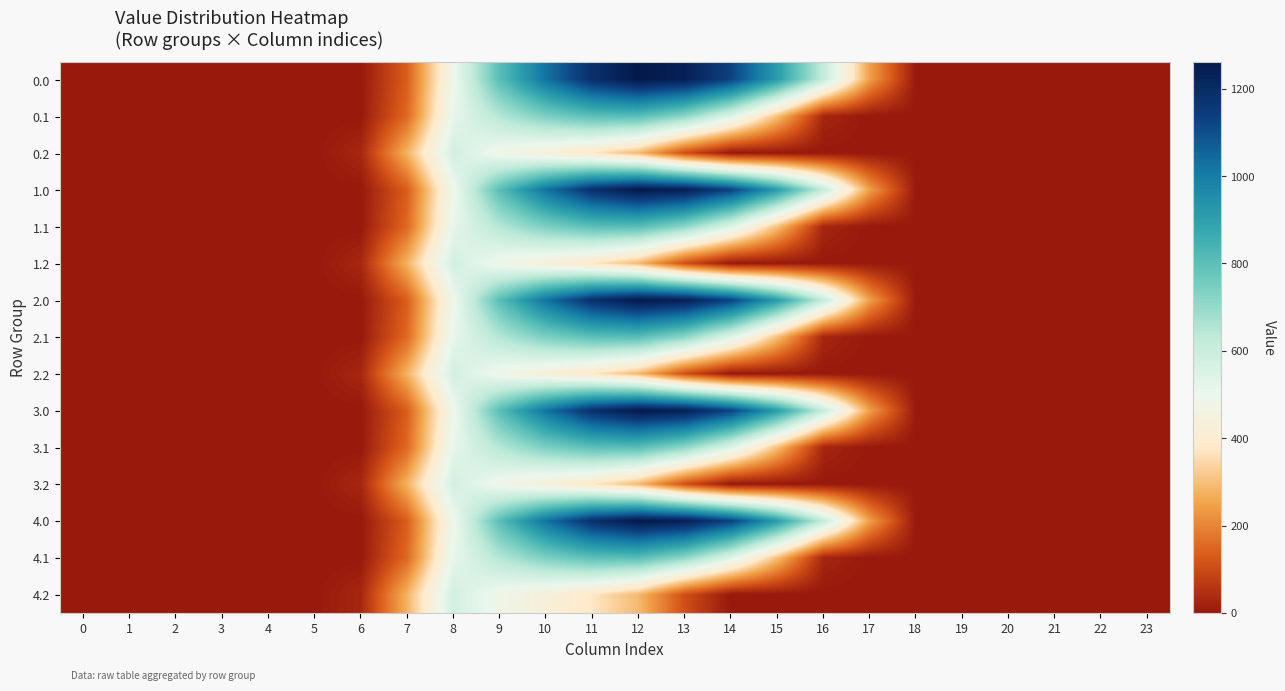

Reading right to left, extract all data points from this chart.

0.0: 23=0.0	22=0.0	21=0.0	20=0.0	19=0.0	18=0.0	17=243.5	16=613.0	15=911.8	14=1128.6	13=1237.4	12=1261.6	11=1185.2	10=1023.2	9=804.0	8=489.3	7=134.3	6=0.0	5=0.0	4=0.0	3=0.0	2=0.0	1=0.0	0=0.0
0.1: 23=0.0	22=0.0	21=0.0	20=0.0	19=0.0	18=0.0	17=0.0	16=26.8	15=301.4	14=544.1	13=715.3	12=806.9	11=800.2	10=742.1	9=646.9	8=514.8	7=153.2	6=0.0	5=0.0	4=0.0	3=0.0	2=0.0	1=0.0	0=0.0
0.2: 23=0.0	22=0.0	21=0.0	20=0.0	19=0.0	18=0.0	17=0.0	16=0.0	15=0.0	14=0.0	13=107.8	12=289.5	11=374.4	10=430.5	9=480.7	8=576.6	7=276.9	6=29.3	5=0.0	4=0.0	3=0.0	2=0.0	1=0.0	0=0.0
1.0: 23=0.0	22=0.0	21=0.0	20=0.0	19=0.0	18=0.0	17=243.5	16=613.0	15=911.8	14=1128.6	13=1237.4	12=1261.6	11=1185.2	10=1023.2	9=804.0	8=489.3	7=134.3	6=0.0	5=0.0	4=0.0	3=0.0	2=0.0	1=0.0	0=0.0
1.1: 23=0.0	22=0.0	21=0.0	20=0.0	19=0.0	18=0.0	17=0.0	16=26.8	15=301.4	14=544.1	13=715.3	12=806.9	11=800.2	10=742.1	9=646.9	8=514.8	7=153.2	6=0.0	5=0.0	4=0.0	3=0.0	2=0.0	1=0.0	0=0.0
1.2: 23=0.0	22=0.0	21=0.0	20=0.0	19=0.0	18=0.0	17=0.0	16=0.0	15=0.0	14=0.0	13=107.8	12=289.5	11=374.4	10=430.5	9=480.7	8=576.6	7=276.9	6=29.3	5=0.0	4=0.0	3=0.0	2=0.0	1=0.0	0=0.0
2.0: 23=0.0	22=0.0	21=0.0	20=0.0	19=0.0	18=0.0	17=243.5	16=613.0	15=911.8	14=1128.6	13=1237.4	12=1261.6	11=1185.2	10=1023.2	9=804.0	8=489.3	7=134.3	6=0.0	5=0.0	4=0.0	3=0.0	2=0.0	1=0.0	0=0.0
2.1: 23=0.0	22=0.0	21=0.0	20=0.0	19=0.0	18=0.0	17=0.0	16=26.8	15=301.4	14=544.1	13=715.3	12=806.9	11=800.2	10=742.1	9=646.9	8=514.8	7=153.2	6=0.0	5=0.0	4=0.0	3=0.0	2=0.0	1=0.0	0=0.0
2.2: 23=0.0	22=0.0	21=0.0	20=0.0	19=0.0	18=0.0	17=0.0	16=0.0	15=0.0	14=0.0	13=107.8	12=289.5	11=374.4	10=430.5	9=480.7	8=576.6	7=276.9	6=29.3	5=0.0	4=0.0	3=0.0	2=0.0	1=0.0	0=0.0
3.0: 23=0.0	22=0.0	21=0.0	20=0.0	19=0.0	18=0.0	17=243.5	16=613.0	15=911.8	14=1128.6	13=1237.4	12=1261.6	11=1185.2	10=1023.2	9=804.0	8=489.3	7=134.3	6=0.0	5=0.0	4=0.0	3=0.0	2=0.0	1=0.0	0=0.0
3.1: 23=0.0	22=0.0	21=0.0	20=0.0	19=0.0	18=0.0	17=0.0	16=26.8	15=301.4	14=544.1	13=715.3	12=806.9	11=800.2	10=742.1	9=646.9	8=514.8	7=153.2	6=0.0	5=0.0	4=0.0	3=0.0	2=0.0	1=0.0	0=0.0
3.2: 23=0.0	22=0.0	21=0.0	20=0.0	19=0.0	18=0.0	17=0.0	16=0.0	15=0.0	14=0.0	13=107.8	12=289.5	11=374.4	10=430.5	9=480.7	8=576.6	7=276.9	6=29.3	5=0.0	4=0.0	3=0.0	2=0.0	1=0.0	0=0.0
4.0: 23=0.0	22=0.0	21=0.0	20=0.0	19=0.0	18=0.0	17=243.5	16=613.0	15=911.8	14=1128.6	13=1237.4	12=1261.6	11=1185.2	10=1023.2	9=804.0	8=489.3	7=134.3	6=0.0	5=0.0	4=0.0	3=0.0	2=0.0	1=0.0	0=0.0
4.1: 23=0.0	22=0.0	21=0.0	20=0.0	19=0.0	18=0.0	17=0.0	16=26.8	15=301.4	14=544.1	13=715.3	12=806.9	11=800.2	10=742.1	9=646.9	8=514.8	7=153.2	6=0.0	5=0.0	4=0.0	3=0.0	2=0.0	1=0.0	0=0.0
4.2: 23=0.0	22=0.0	21=0.0	20=0.0	19=0.0	18=0.0	17=0.0	16=0.0	15=0.0	14=0.0	13=107.8	12=289.5	11=374.4	10=430.5	9=480.7	8=576.6	7=276.9	6=29.3	5=0.0	4=0.0	3=0.0	2=0.0	1=0.0	0=0.0